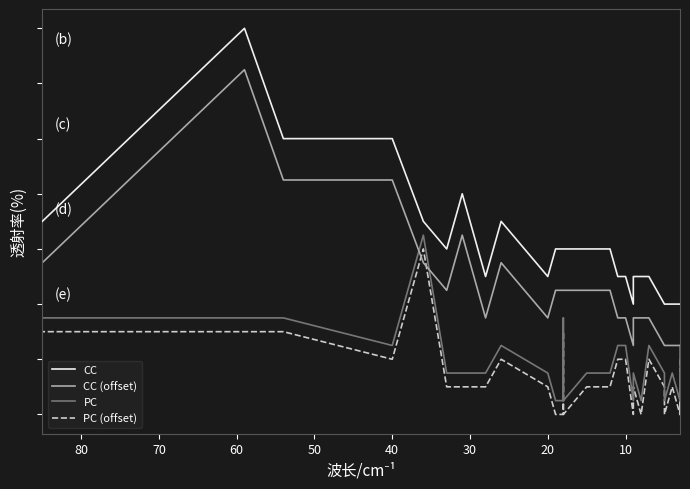

How many data points in PC (offset) are above 1?

13